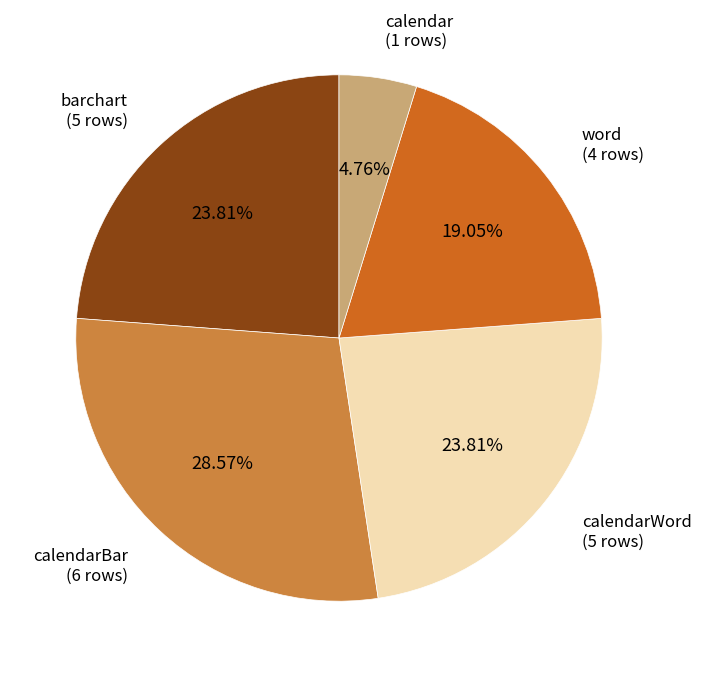

Between calendarBar and barchart, which is larger?

calendarBar